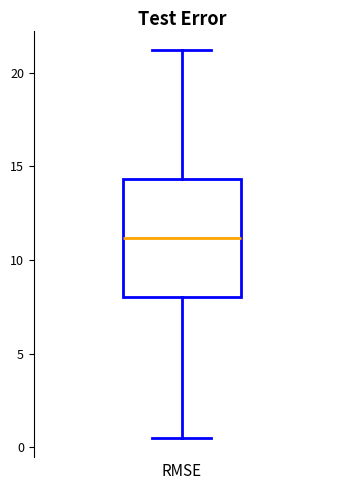

Transcribe this box plot: give where the median line is, the range the box spans, and where the two whiskers end, as read against the y-axis. The values are not printed on the chart, so give them approximately, as read against the axis.

median 11.0, box 8.0 to 14.5, whiskers 0.5 to 21.0